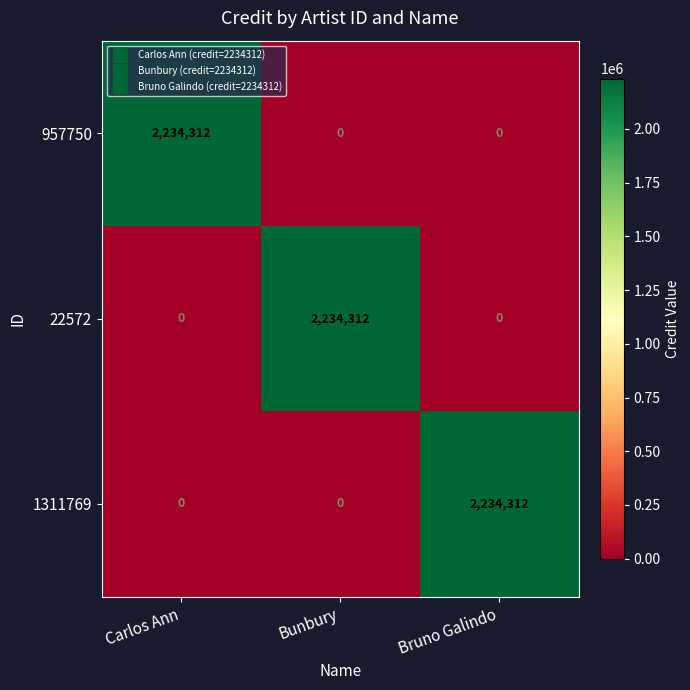

Reading right to left, list all the values displayed in this chart.

957750: Bruno Galindo=0	Bunbury=0	Carlos Ann=2234312
22572: Bruno Galindo=0	Bunbury=2234312	Carlos Ann=0
1311769: Bruno Galindo=2234312	Bunbury=0	Carlos Ann=0